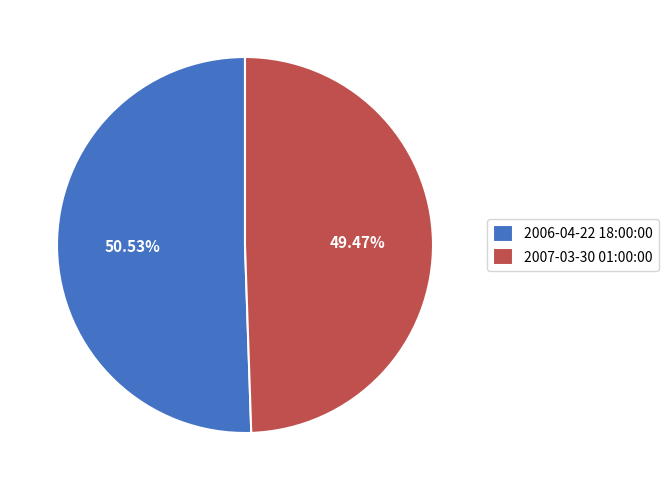

What portion of the pie excludes 2006-04-22 18:00:00?

49.5%